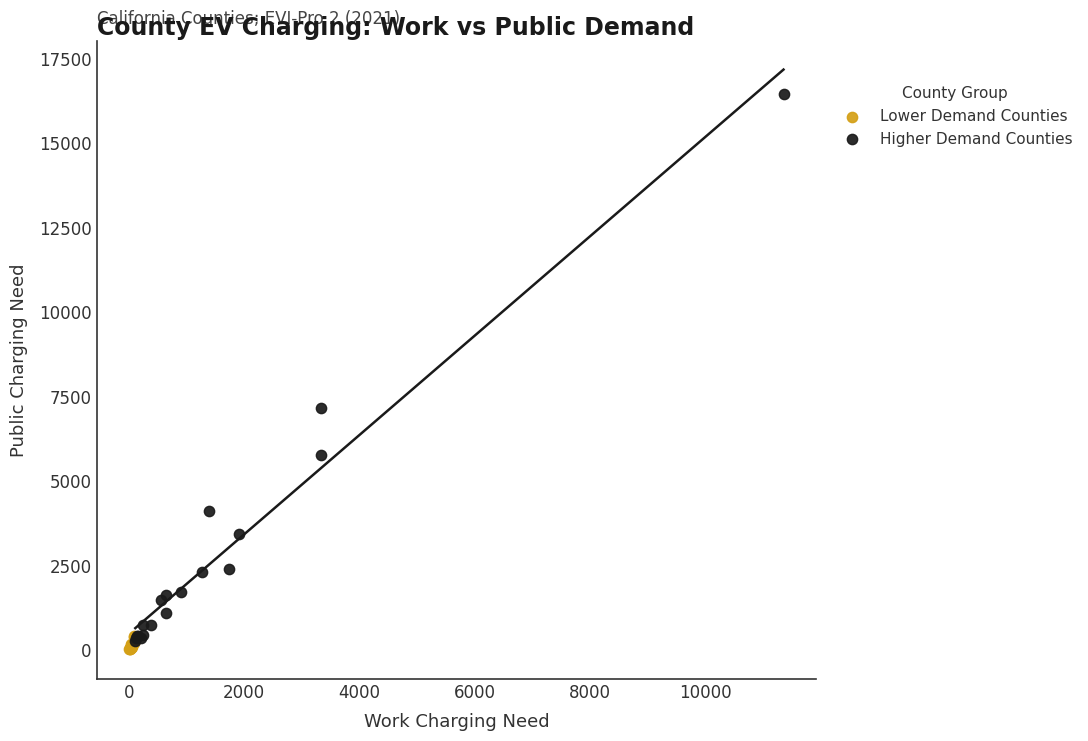

Which series has the largest Y range (max minus min)?

Higher Demand Counties